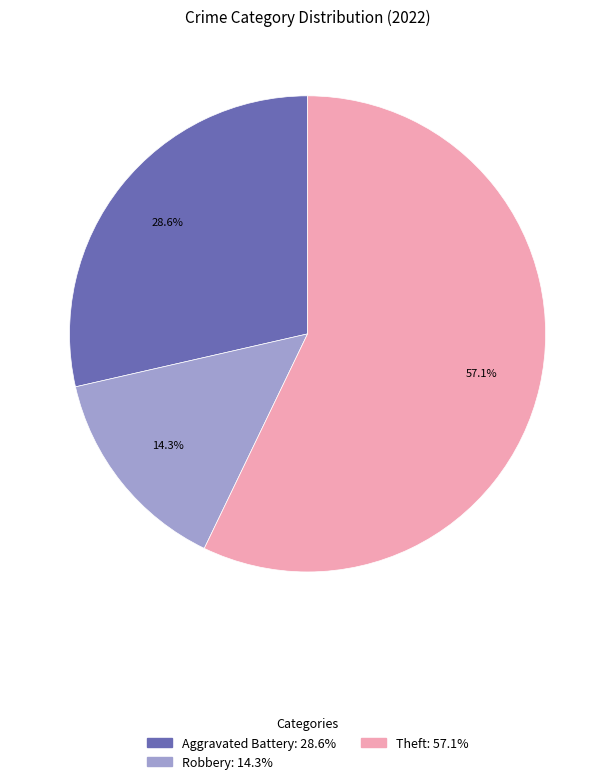

Is there a majority slice in this chart?

Yes